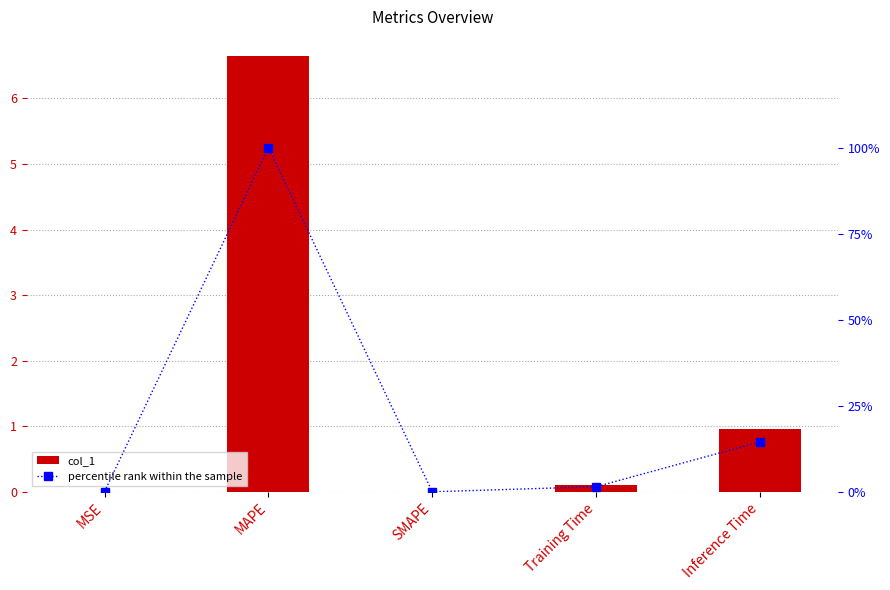

How many distinct data groups are displayed?

2